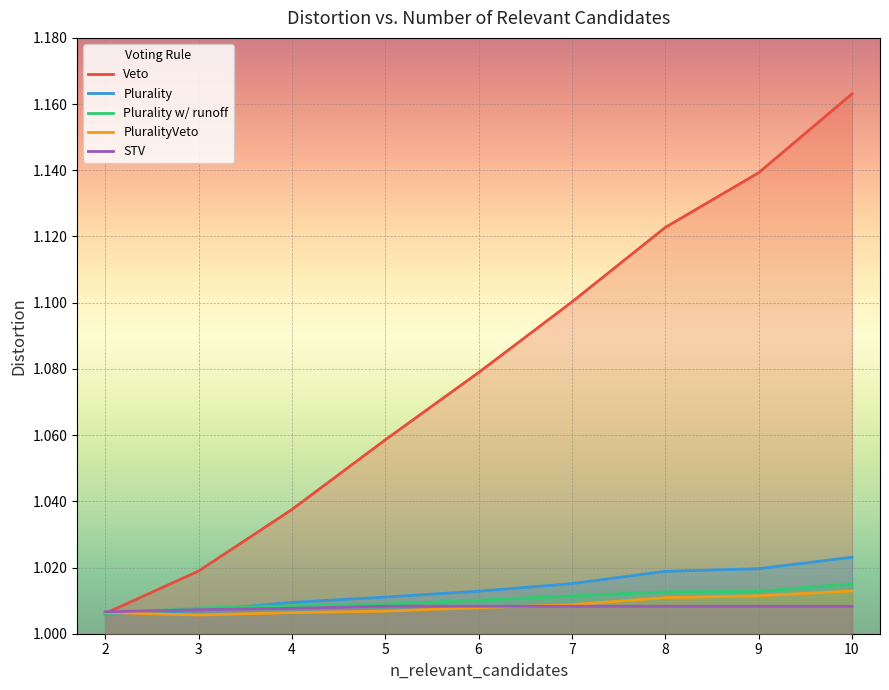

What is the sum of the STV values at 9 and 2?

2.0